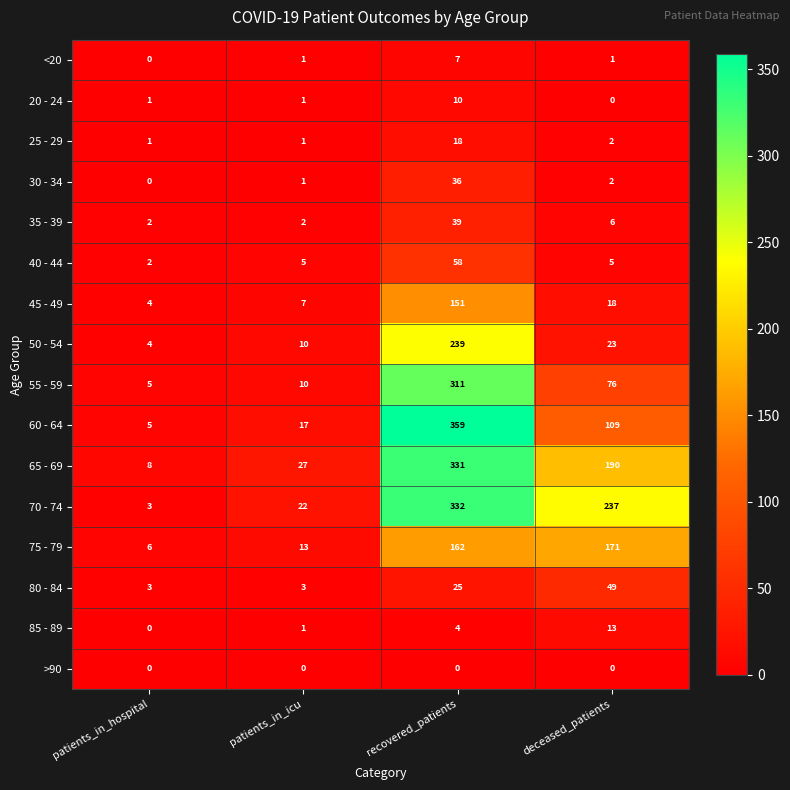

At which category is the sum across all series the highest?

recovered_patients